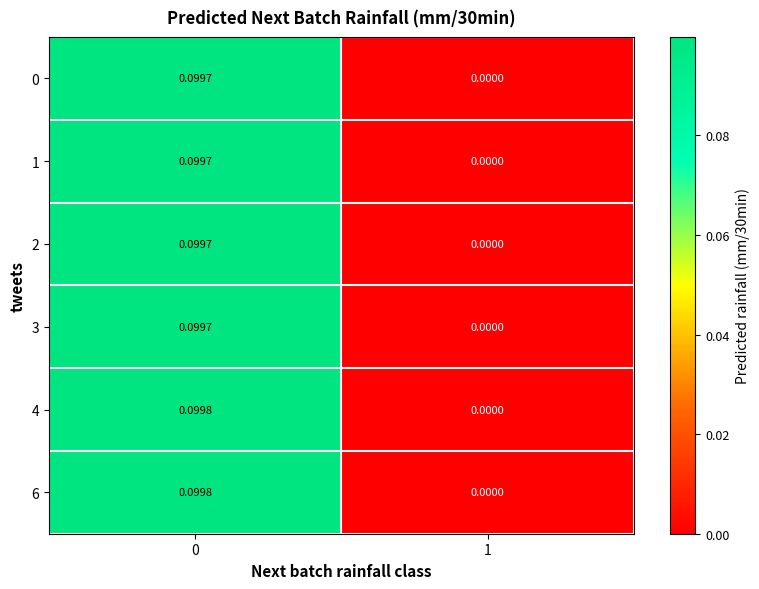

Is the value of 4 at 0 greater than the value of 3 at 1?

Yes